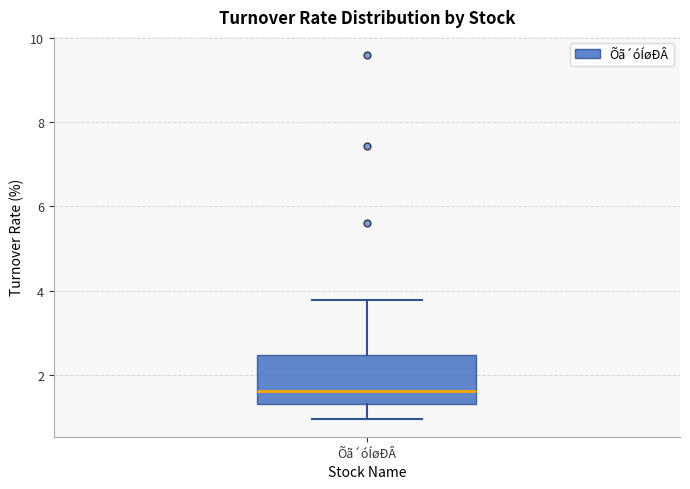

Transcribe this box plot: give where the median line is, the range the box spans, and where the two whiskers end, as read against the y-axis. The values are not printed on the chart, so give them approximately, as read against the axis.

median 1.6, box 1.4 to 2.4, whiskers 1.0 to 3.8